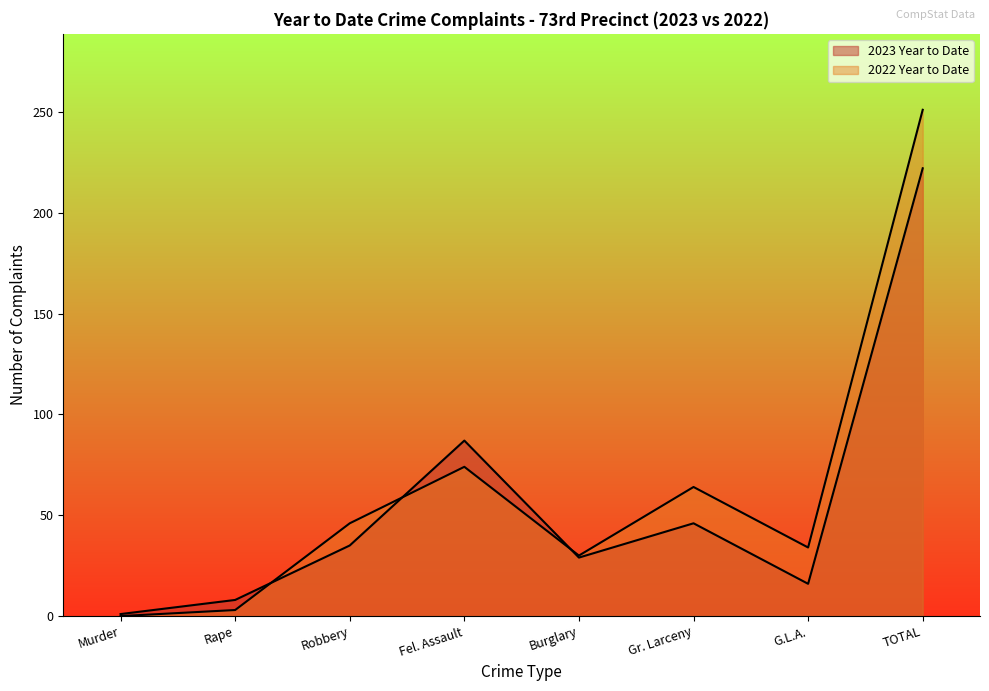

How many interior local valleys does the 2022 Year to Date series have?

2